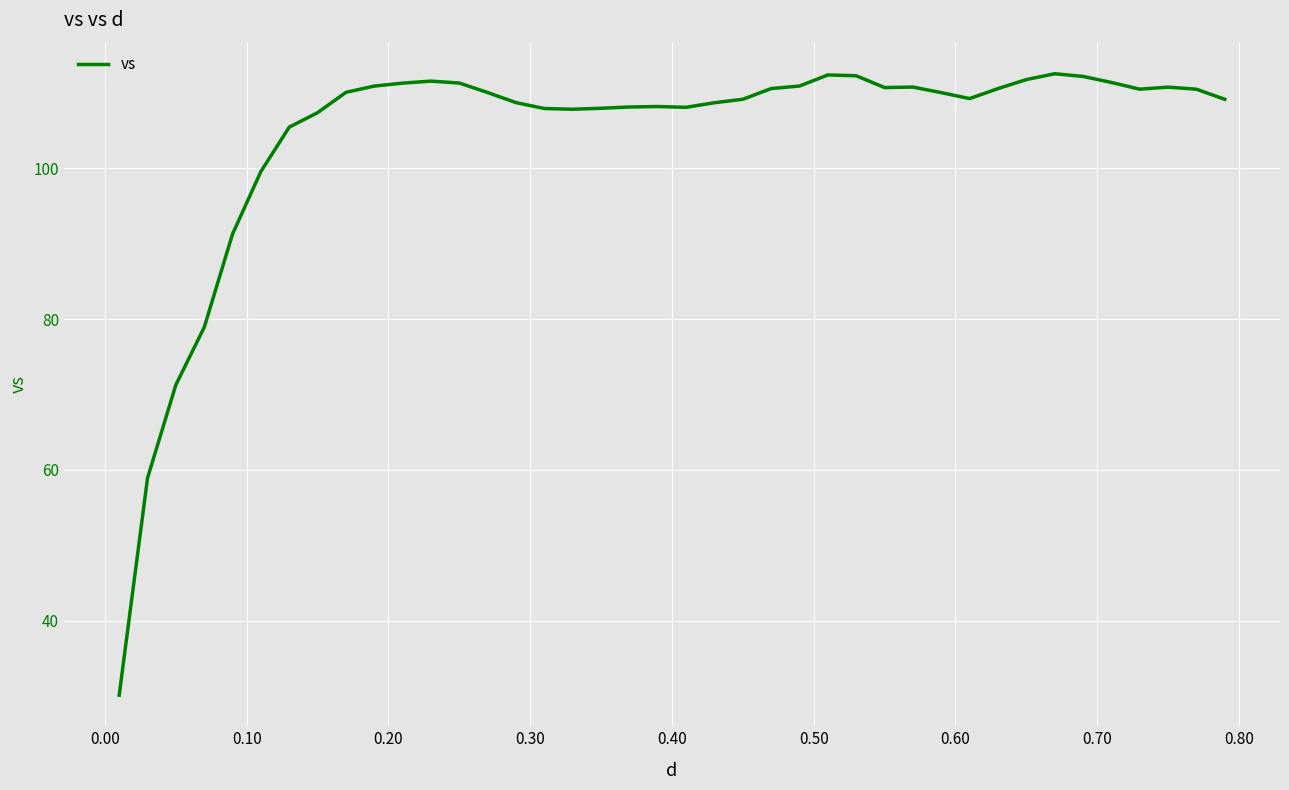

Is this an area chart (filled region under the line)?

No